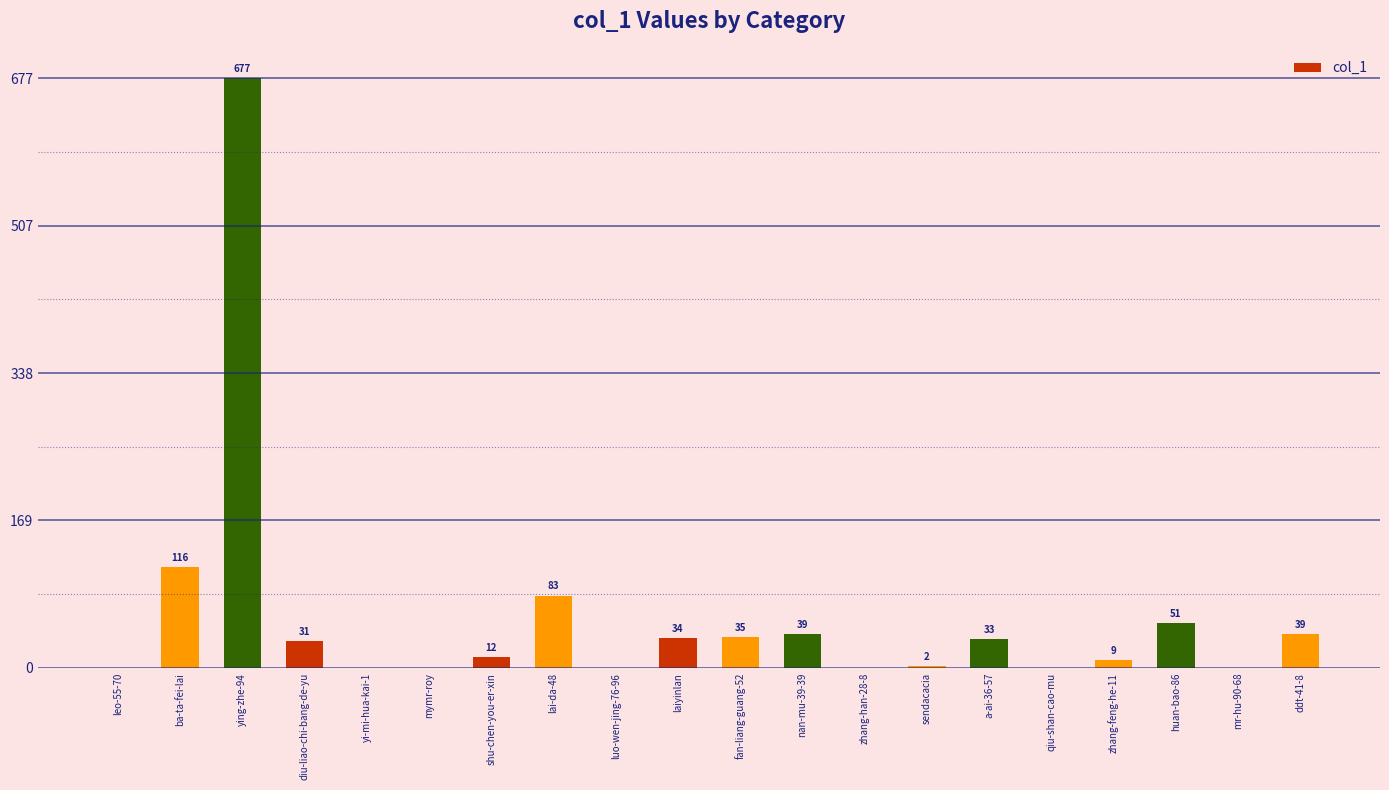

Which has a higher value, ddt-41-8 or ba-ta-fei-lai?

ba-ta-fei-lai